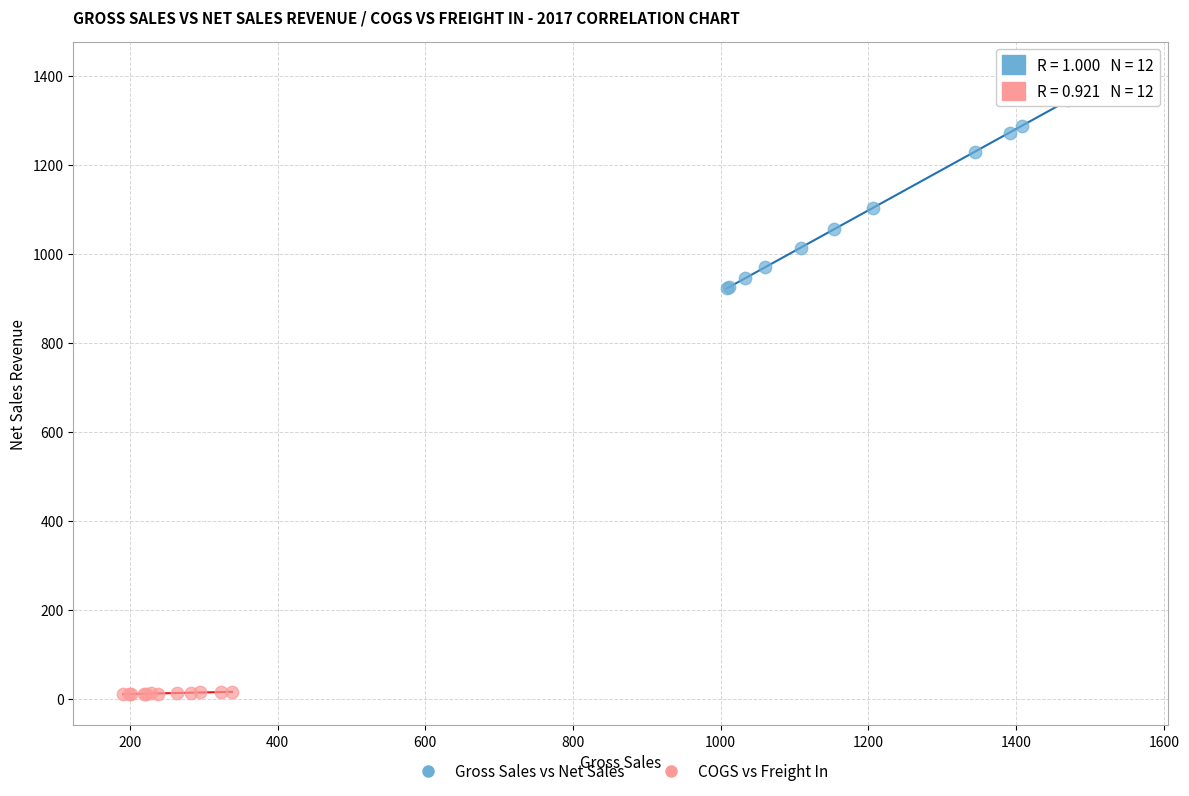

Which series contains the highest Y value?

Gross Sales vs Net Sales